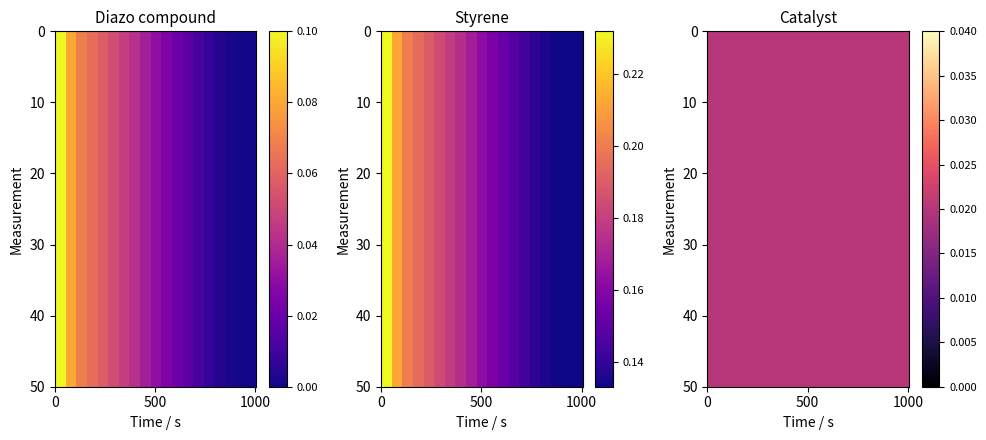

Is the value of diazo at 5 greater than the value of styrene at 10?

No